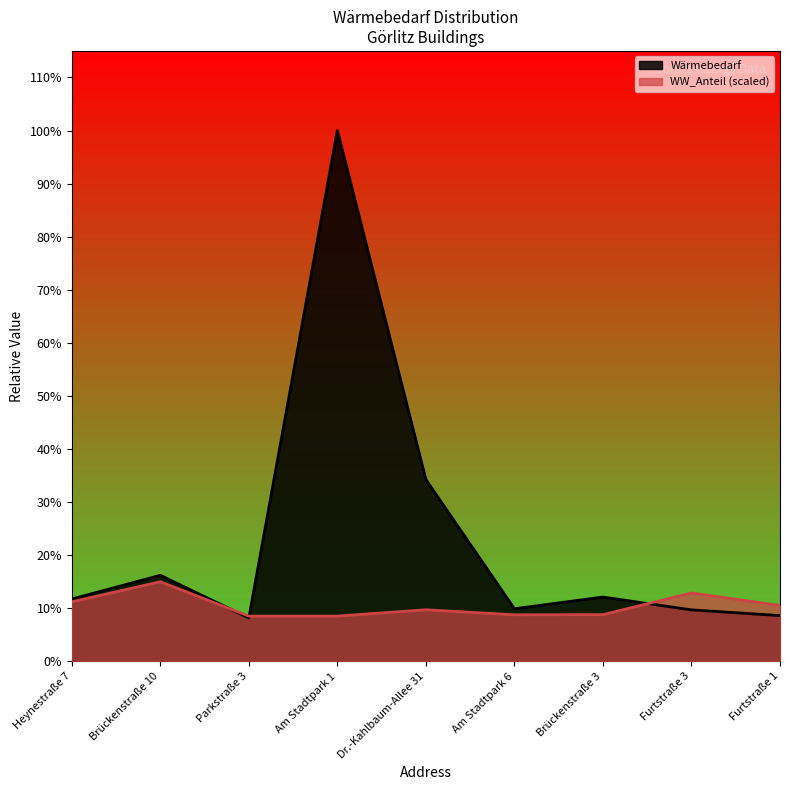

Reading right to left, transcribe all the data shown in this chart.

Wärmebedarf: Furtstraße 1=124933.3	Furtstraße 3=140616.2	Brückenstraße 3=175601.0	Am Stadtpark 6=143631.5	Dr.-Kahlbaum-Allee 31=496377.7	Am Stadtpark 1=1449394.4	Parkstraße 3=118645.1	Brückenstraße 10=234981.5	Heynestraße 7=170132.7
WW_Anteil: Furtstraße 1=152783.9	Furtstraße 3=186681.7	Brückenstraße 3=127543.5	Am Stadtpark 6=127177.7	Dr.-Kahlbaum-Allee 31=140956.2	Am Stadtpark 1=123641.6	Parkstraße 3=123519.6	Brückenstraße 10=217409.2	Heynestraße 7=162660.6